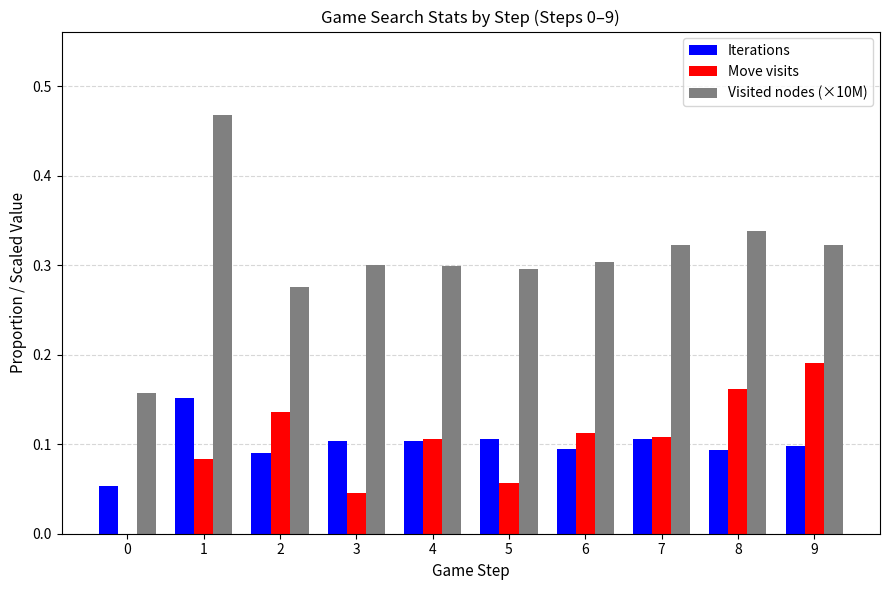

Which series has the largest total across all categories?

Visited nodes (×10M)